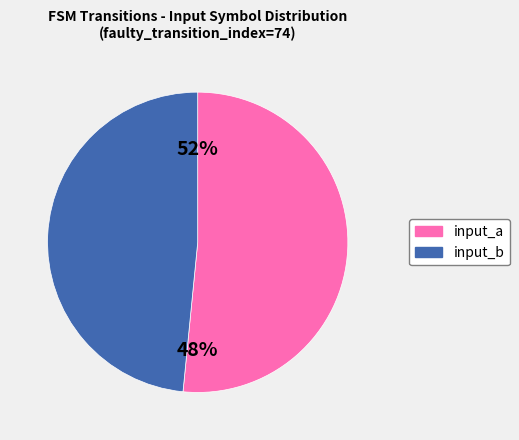

To the nearest percent, what is the average slice percentage?

50%